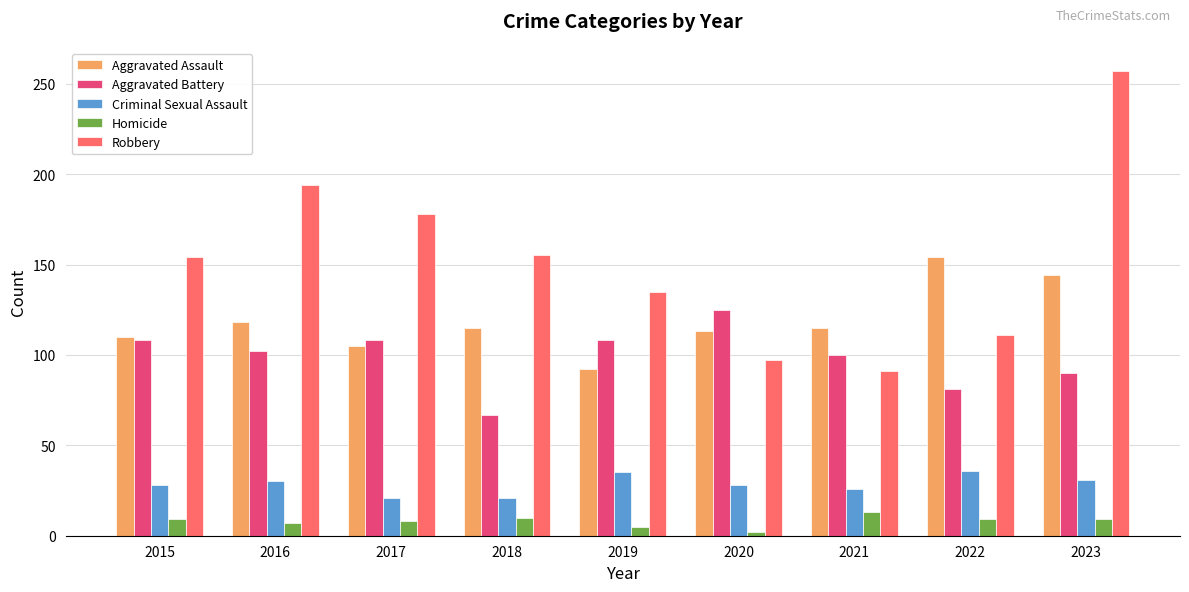

List the series in order of their peak value, lowest first.

Homicide, Criminal Sexual Assault, Aggravated Battery, Aggravated Assault, Robbery